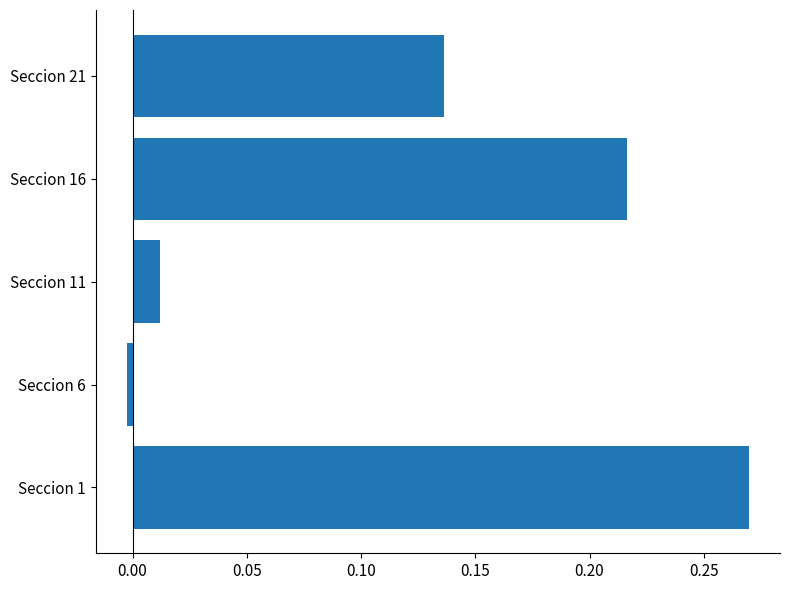

What is the change in value from Seccion 11 to Seccion 16?

+0.2